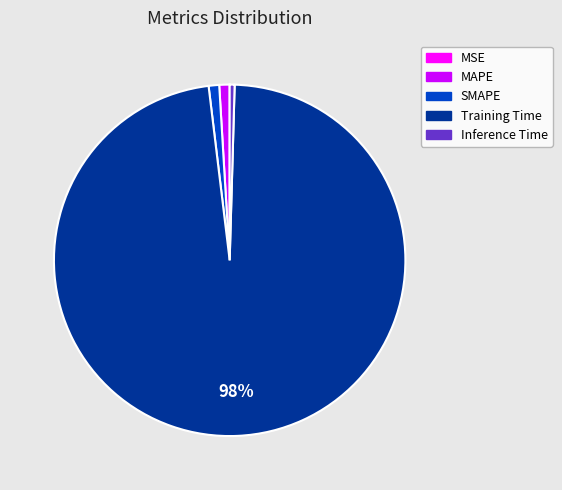

Which has a higher value, Training Time or SMAPE?

Training Time